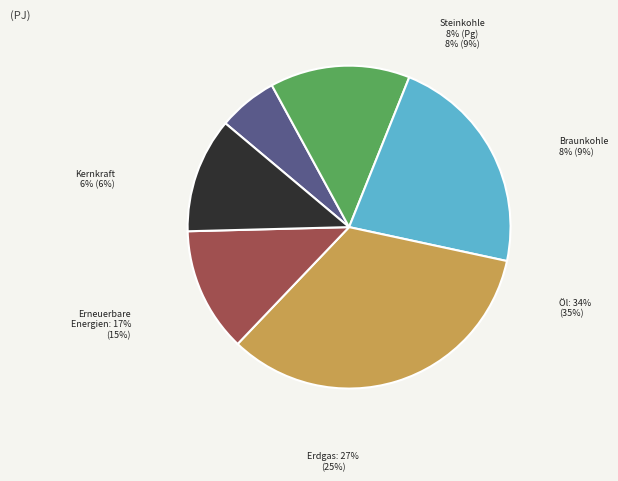

Is there any slice that represents more than half of the pie?

No